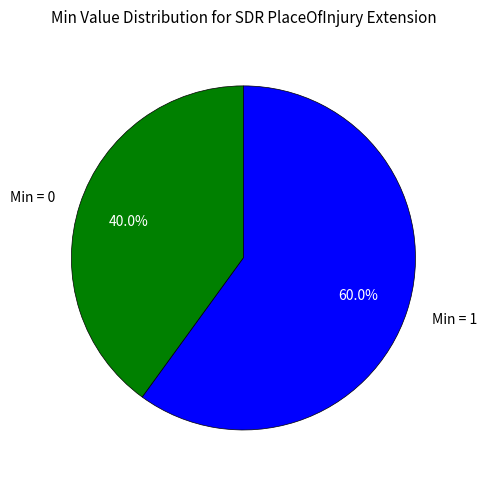

Count the number of slices in the pie.

2